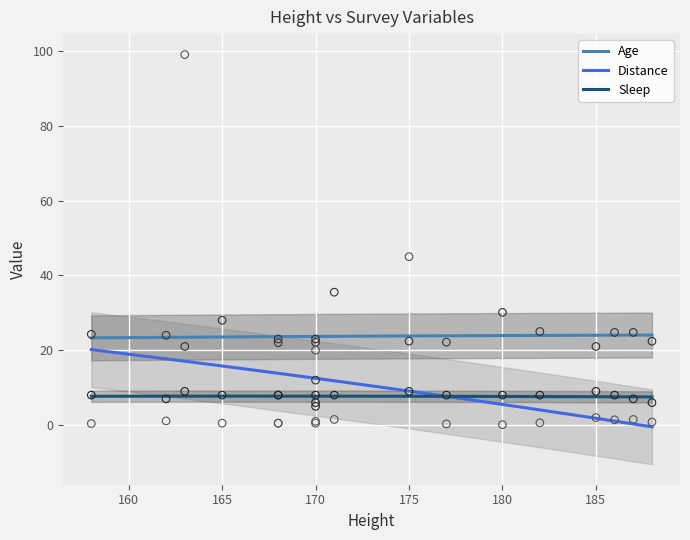

Which series contains the lowest Y value?

Distance